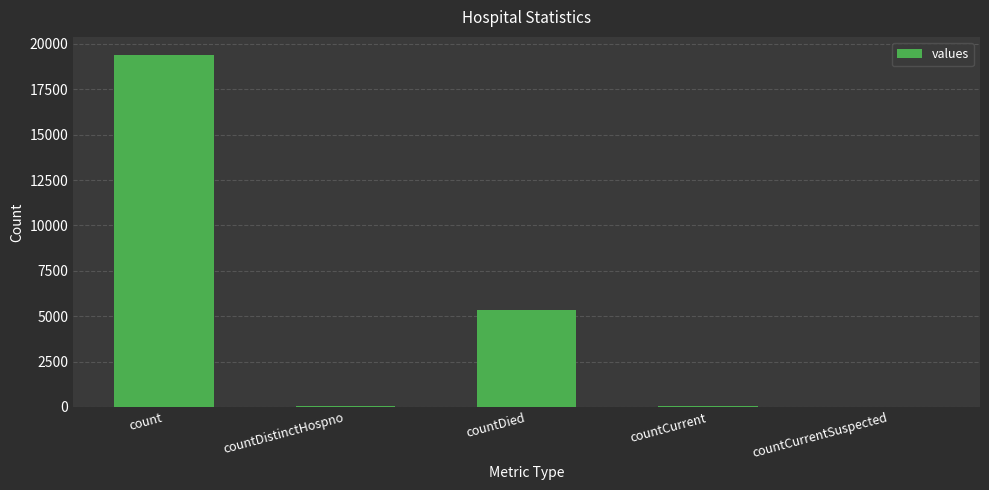

What is the difference between the values at count and countDistinctHospno?

19382